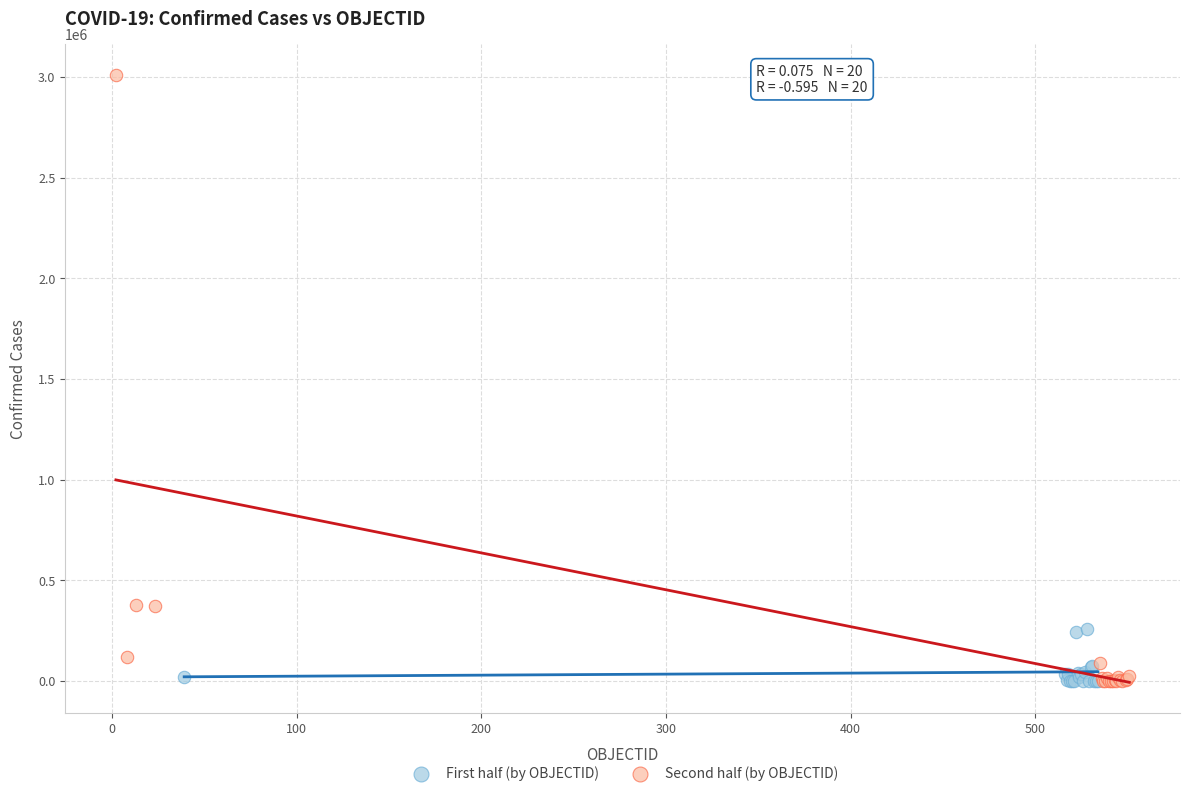

Which series has the largest Y range (max minus min)?

Second half (by OBJECTID)